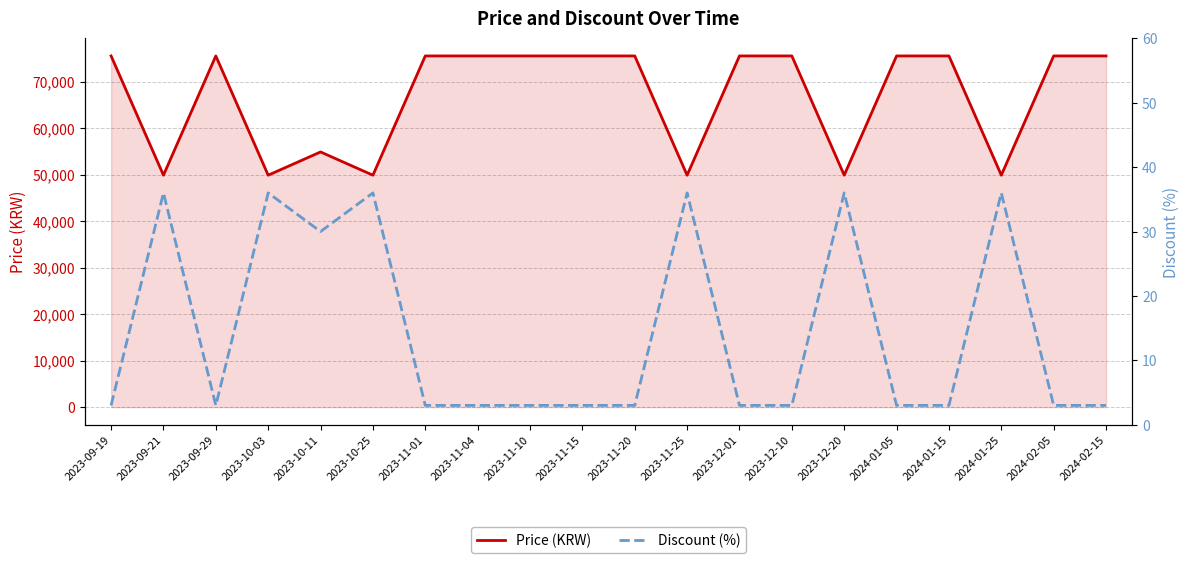

Count the Price (KRW) values in the range 49900 to 75560.

20